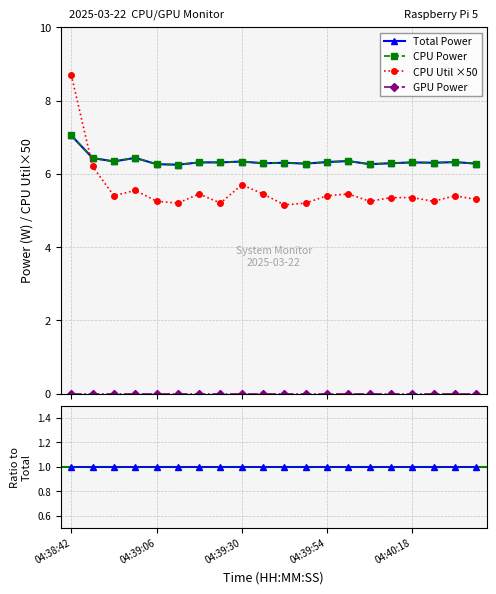

What is the sum of all CPU Power values?

127.0